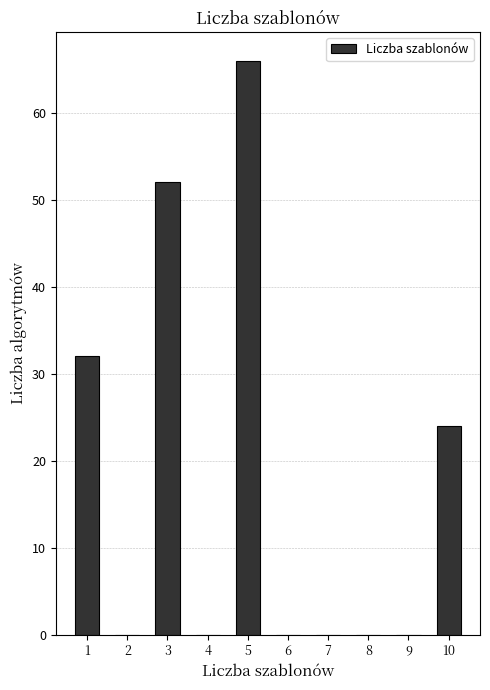

Reading left to right, transcribe this chart: for each bar, give the range it covers on the x-axis and its height. The values are not printed on the chart, so give them approximately, as read against the axis.

0.5 to 1.5: 32
1.5 to 2.5: 0
2.5 to 3.5: 52
3.5 to 4.5: 0
4.5 to 5.5: 66
5.5 to 6.5: 0
6.5 to 7.5: 0
7.5 to 8.5: 0
8.5 to 9.5: 0
9.5 to 10.5: 24